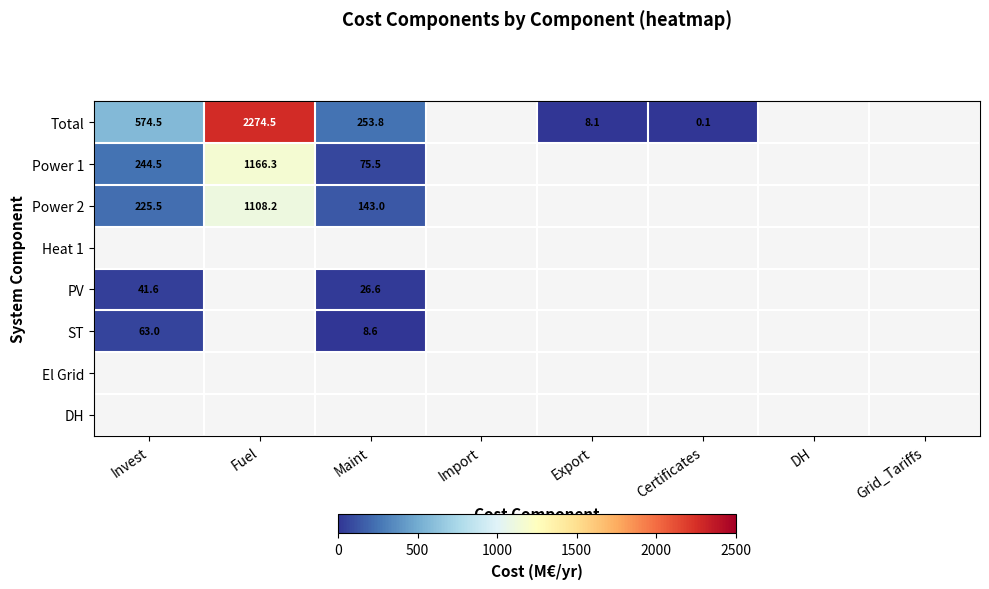

Rank the series at Export from lowest to highest value.

Power 1, Power 2, Heat 1, PV, ST, El Grid, DH, Total